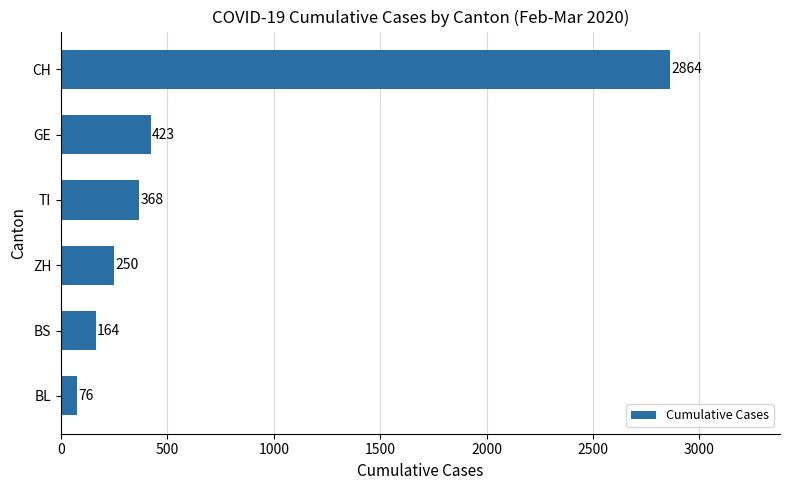

How many bars are there in total?

6